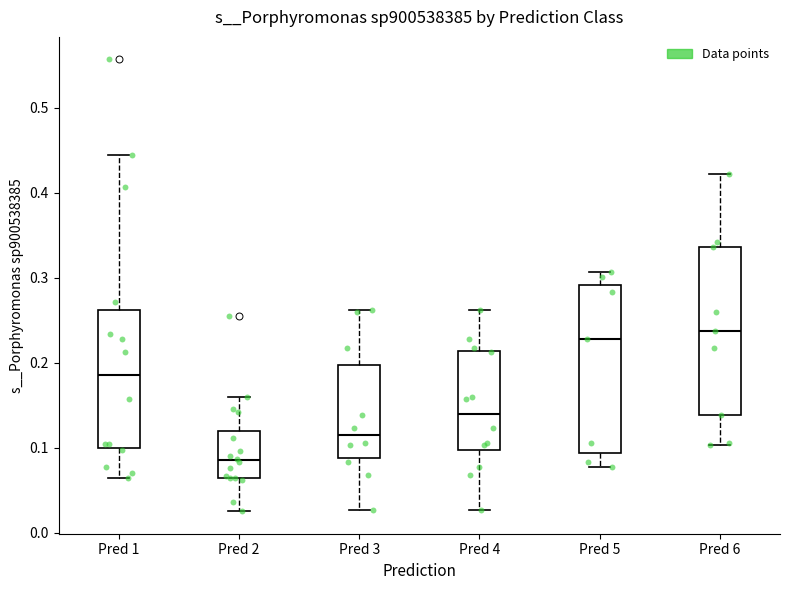

Reading left to right, read every box against the y-axis: the position of its median line, the range the box covers, and the ends of its whiskers. The values are not printed on the chart, so give them approximately, as read against the axis.

Pred 1: median 0.19, box 0.10 to 0.26, whiskers 0.06 to 0.44
Pred 2: median 0.09, box 0.06 to 0.12, whiskers 0.03 to 0.16
Pred 3: median 0.11, box 0.09 to 0.20, whiskers 0.03 to 0.26
Pred 4: median 0.14, box 0.10 to 0.21, whiskers 0.03 to 0.26
Pred 5: median 0.23, box 0.09 to 0.29, whiskers 0.08 to 0.31
Pred 6: median 0.24, box 0.14 to 0.34, whiskers 0.10 to 0.42